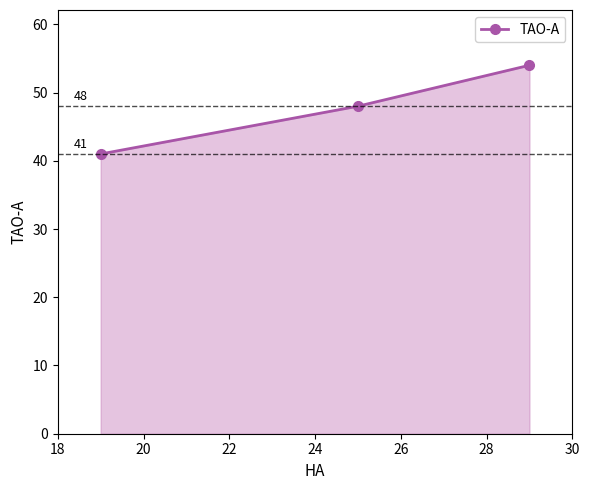

Count the values in the range 41 to 54.

3